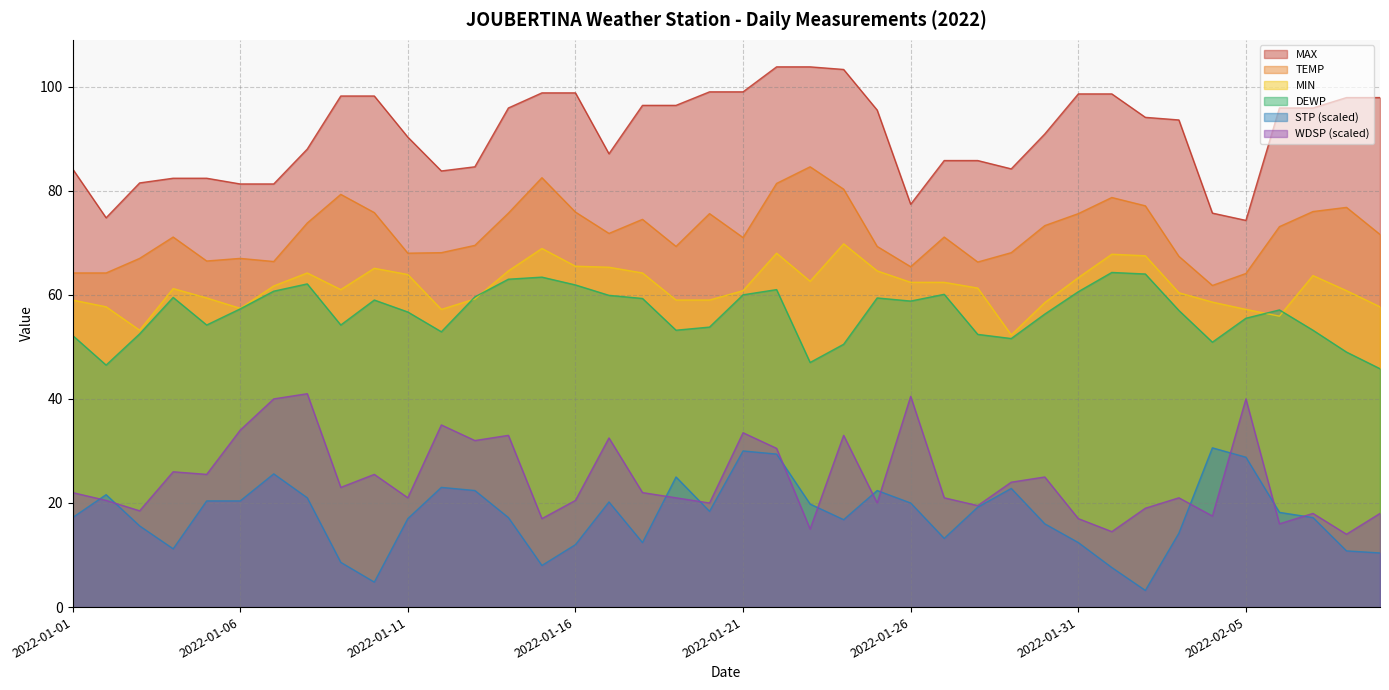

True or false: TEMP and DEWP intersect in this chart.

False